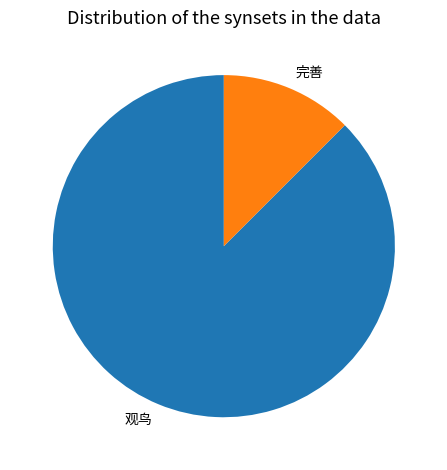

Rank the categories by value from highest to lowest.

观鸟, 完善